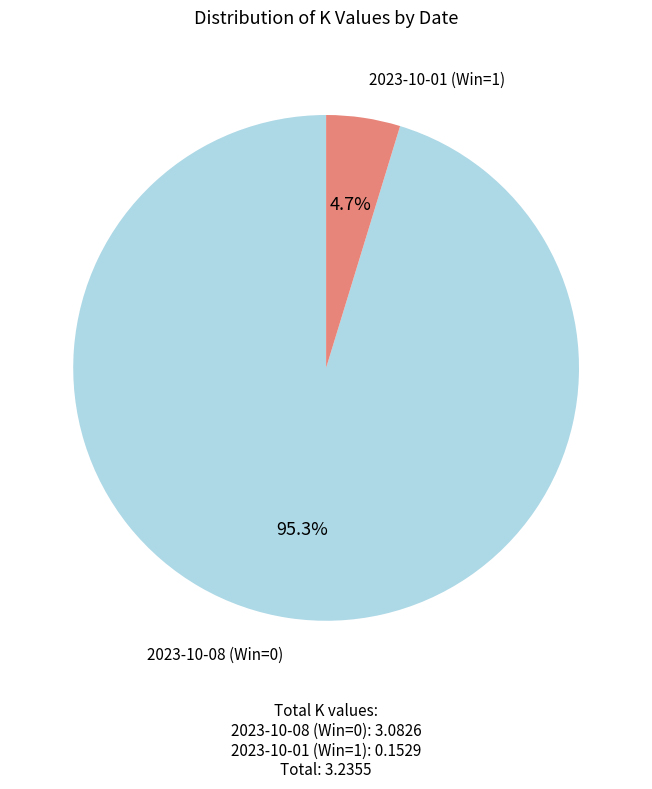

Which slice is the largest?

2023-10-08 (Win=0)